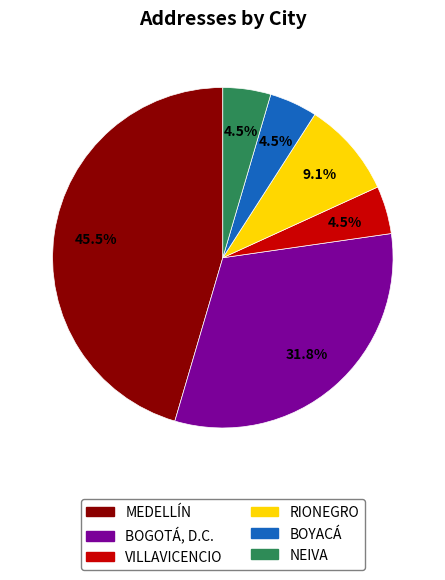

What is the ratio of the value at VILLAVICENCIO to the value at NEIVA?

1.0